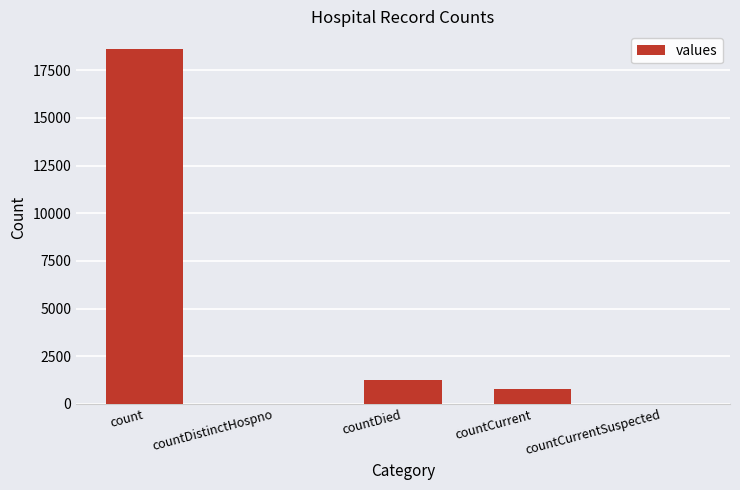

What is the maximum value shown in the chart?

18615